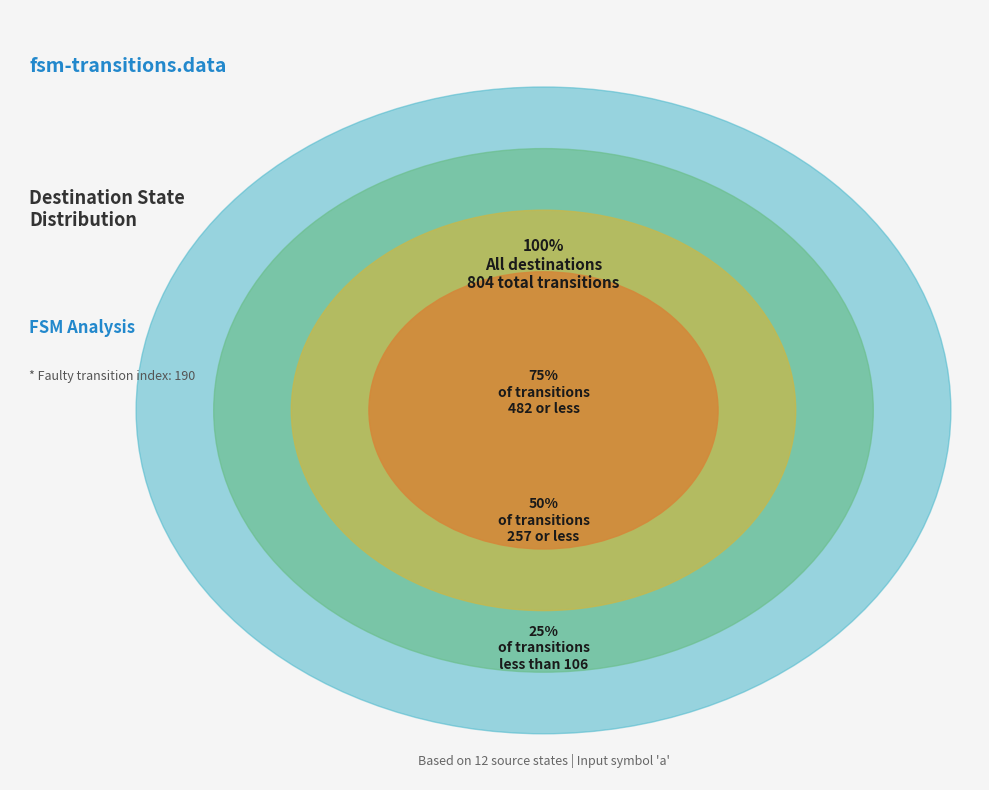

Rank the categories by value from highest to lowest.

state_6, state_10, state_4, state_11, state_7, state_3, state_2, state_0, state_9, state_1, state_5, state_8